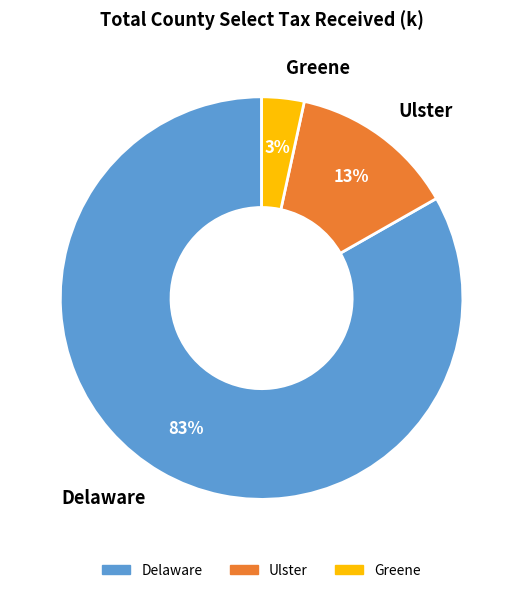

Which slice is the smallest?

Greene